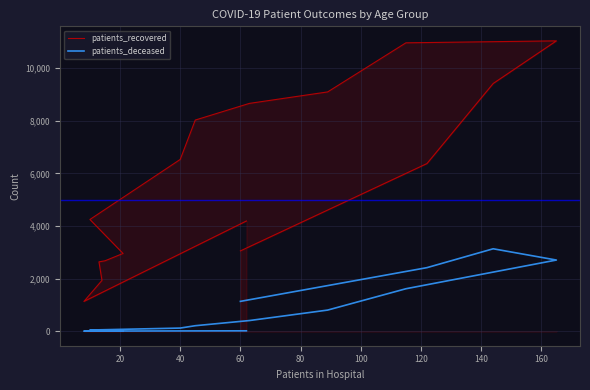

Reading right to left, list all the values displayed in this chart.

patients_recovered: 3053	6373	9416	11037	10962	9096	8660	8026	6529	4247	2955	2676	2637	1932	1131	4190
patients_deceased: 1134	2416	3133	2705	1614	803	405	209	119	45	23	17	16	3	4	15